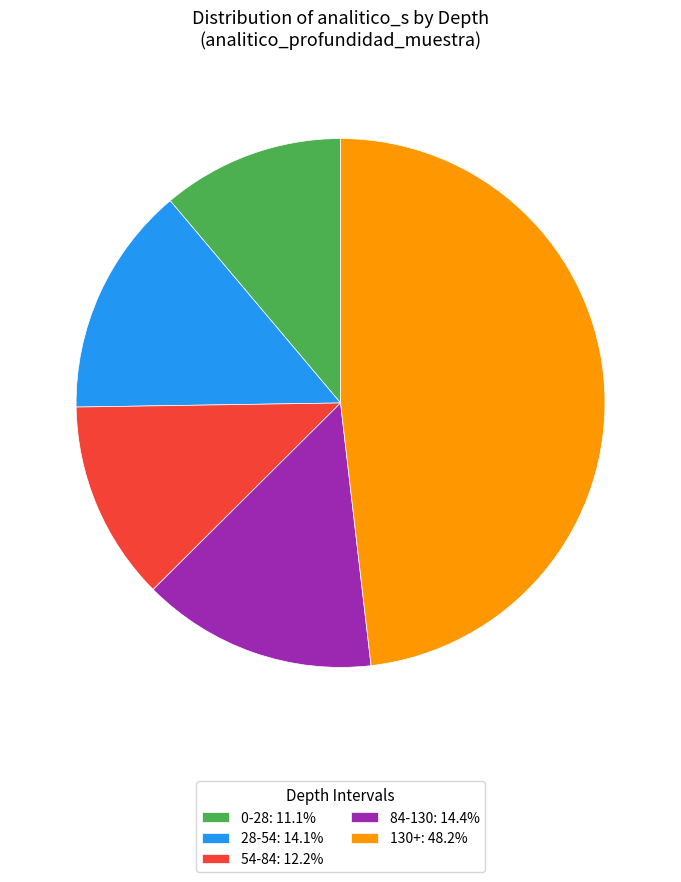

Do 0-28: 11.1% and 84-130: 14.4% together represent more than half of the pie?

No